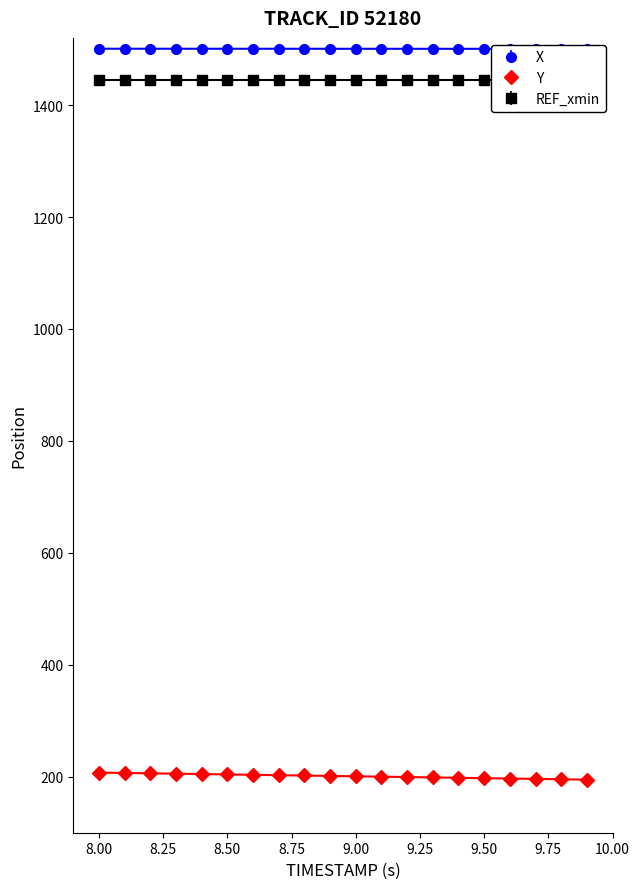

The value of Y at 9.00 is 327.7. True or false?

False